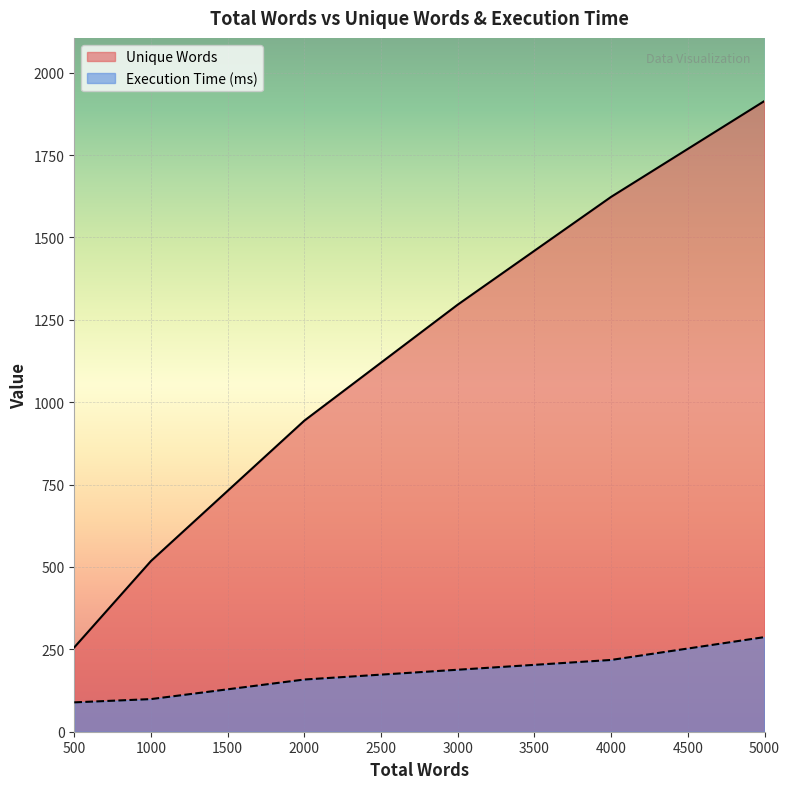

Reading left to right, list all the values displayed in this chart.

Unique Words: 256.0	518.0	944.0	1296.0	1623.0	1914.0
Execution Time (ms): 89.1	99.0	158.4	188.1	217.8	287.1